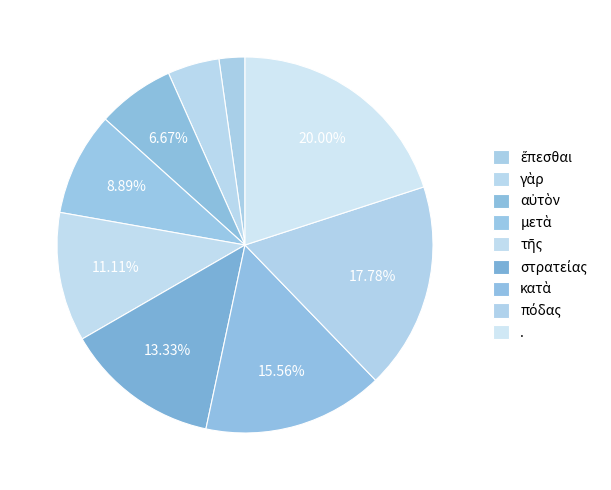

What is the smallest slice in the pie chart?

ἕπεσθαι